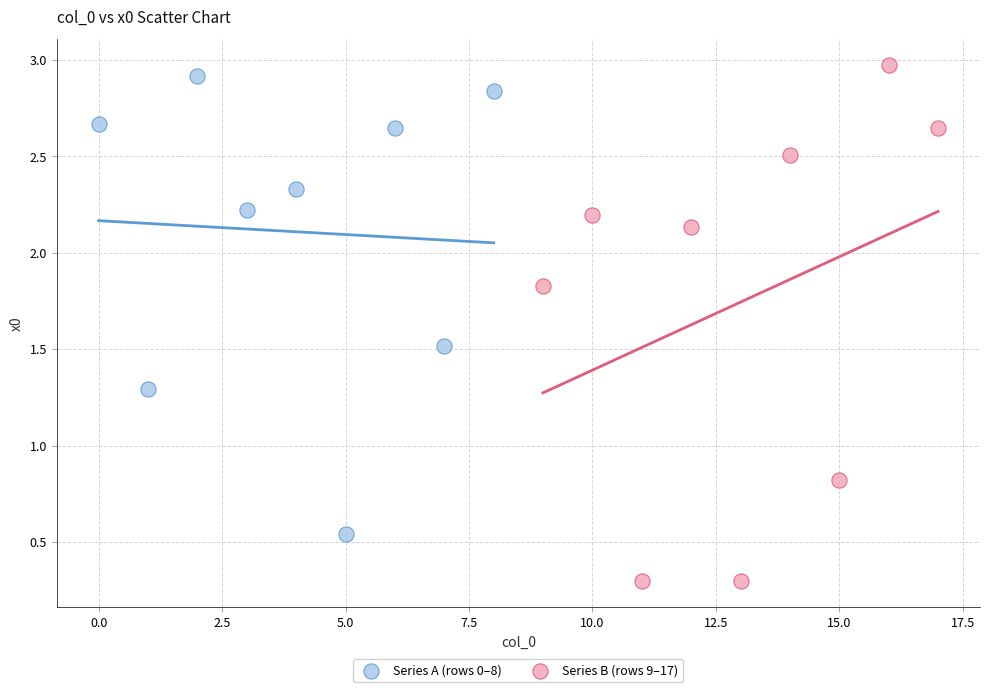

What are all the series names shown in the legend?

Series A (rows 0–8), Series B (rows 9–17)